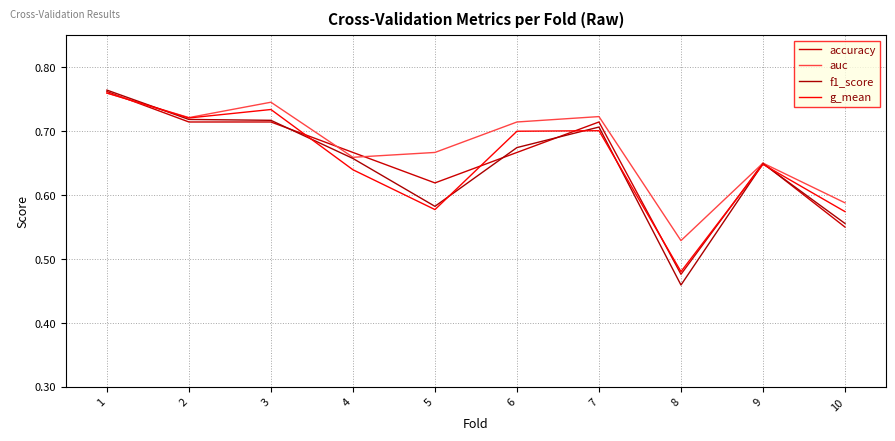

Reading right to left, extract all data points from this chart.

accuracy: 10=0.6	9=0.7	8=0.5	7=0.7	6=0.7	5=0.6	4=0.7	3=0.7	2=0.7	1=0.8
auc: 10=0.6	9=0.6	8=0.5	7=0.7	6=0.7	5=0.7	4=0.7	3=0.7	2=0.7	1=0.8
f1_score: 10=0.6	9=0.6	8=0.5	7=0.7	6=0.7	5=0.6	4=0.7	3=0.7	2=0.7	1=0.8
g_mean: 10=0.6	9=0.6	8=0.5	7=0.7	6=0.7	5=0.6	4=0.6	3=0.7	2=0.7	1=0.8